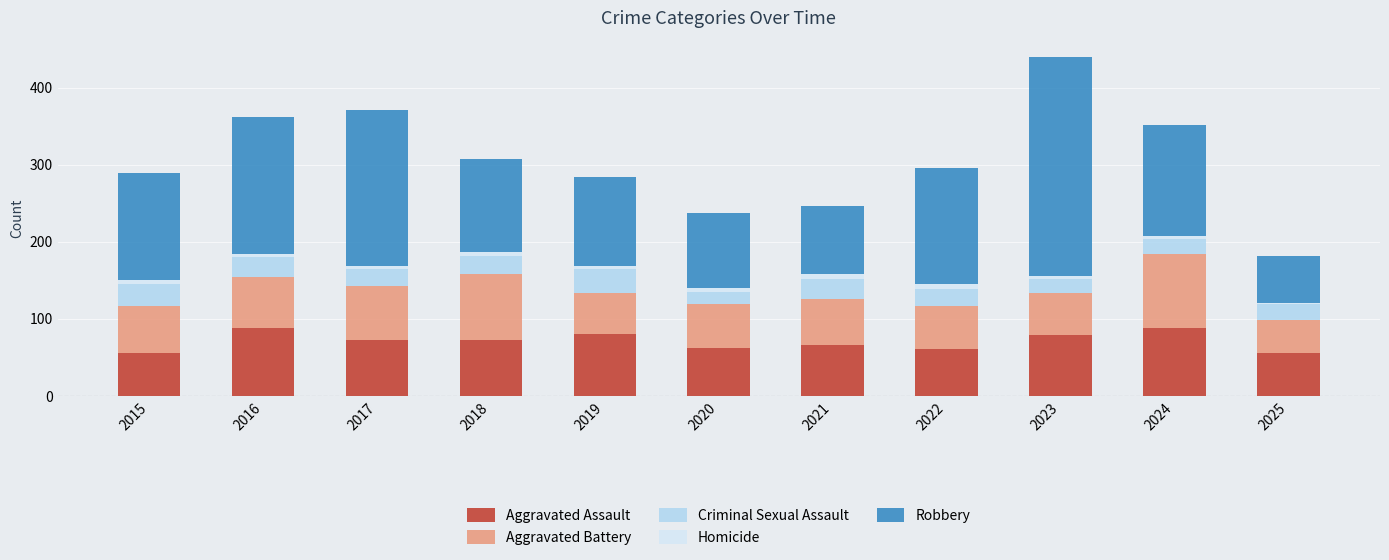

Is it true that Aggravated Assault equals 34 at 2016?

False